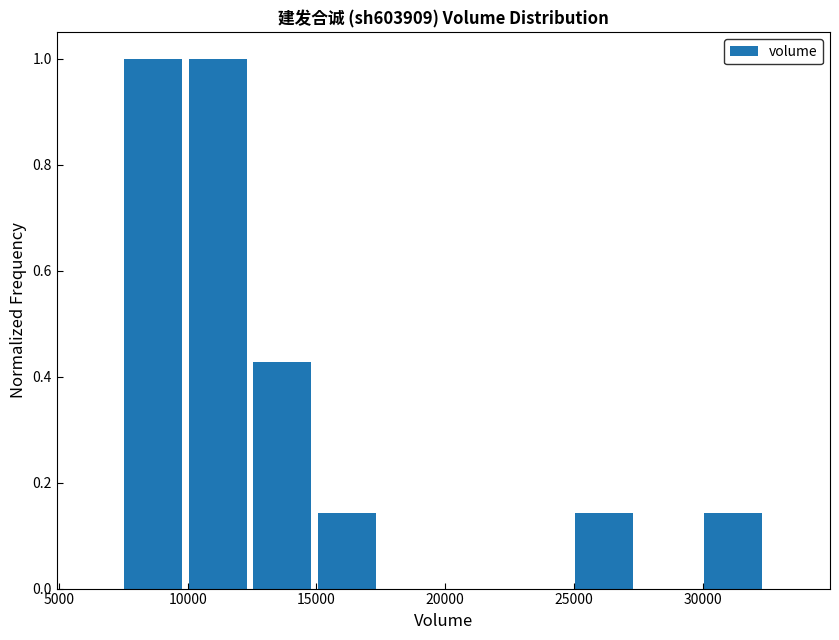

What is the height of the bar covering 10000 to 12500 on the x-axis? Neither the bar edges nor the heights are printed on the chart, so give them approximately, as read against the axes.

1.00